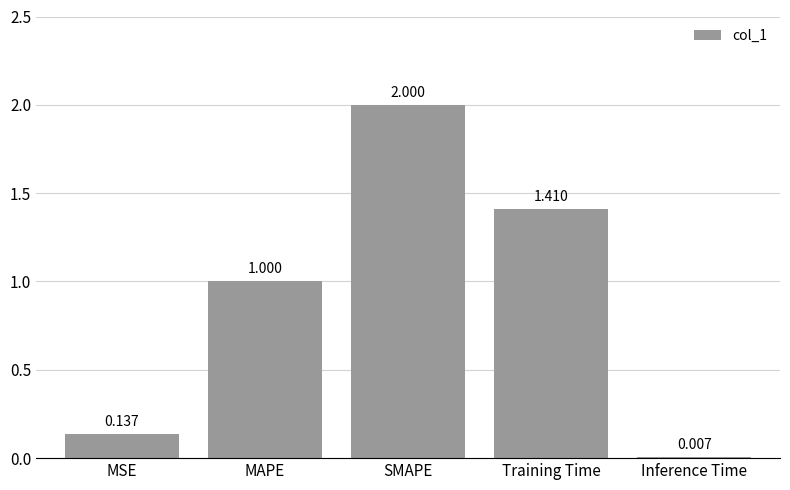

What is the sum of the values at SMAPE and MSE?

2.1